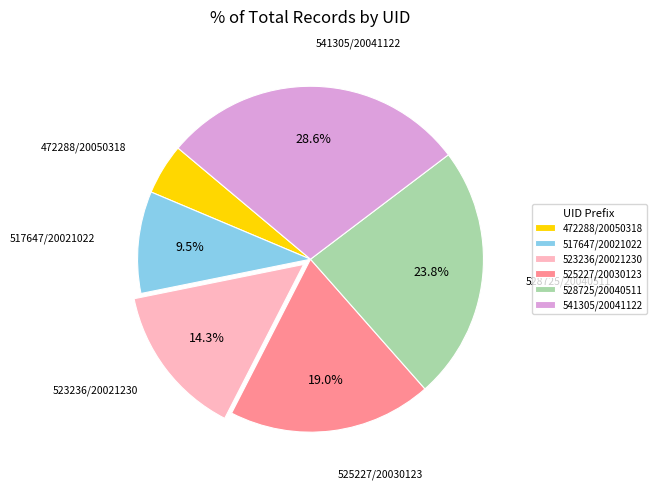

Rank the categories by value from highest to lowest.

541305/20041122, 528725/20040511, 525227/20030123, 523236/20021230, 517647/20021022, 472288/20050318